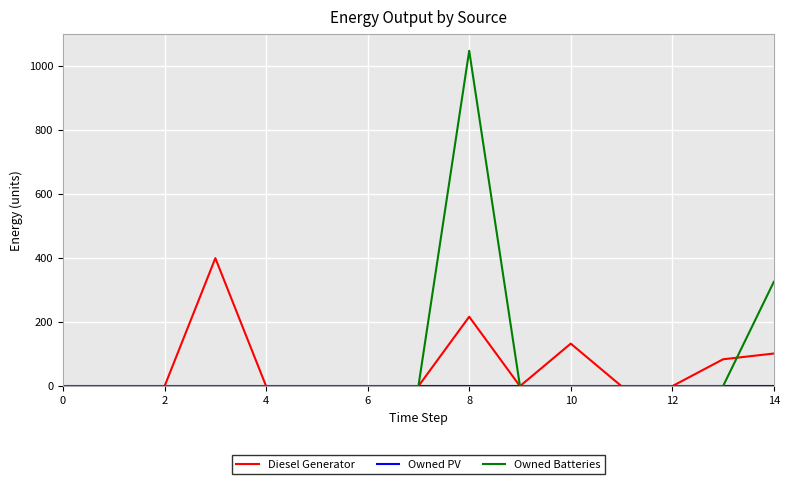

How many lines are shown in the chart?

3